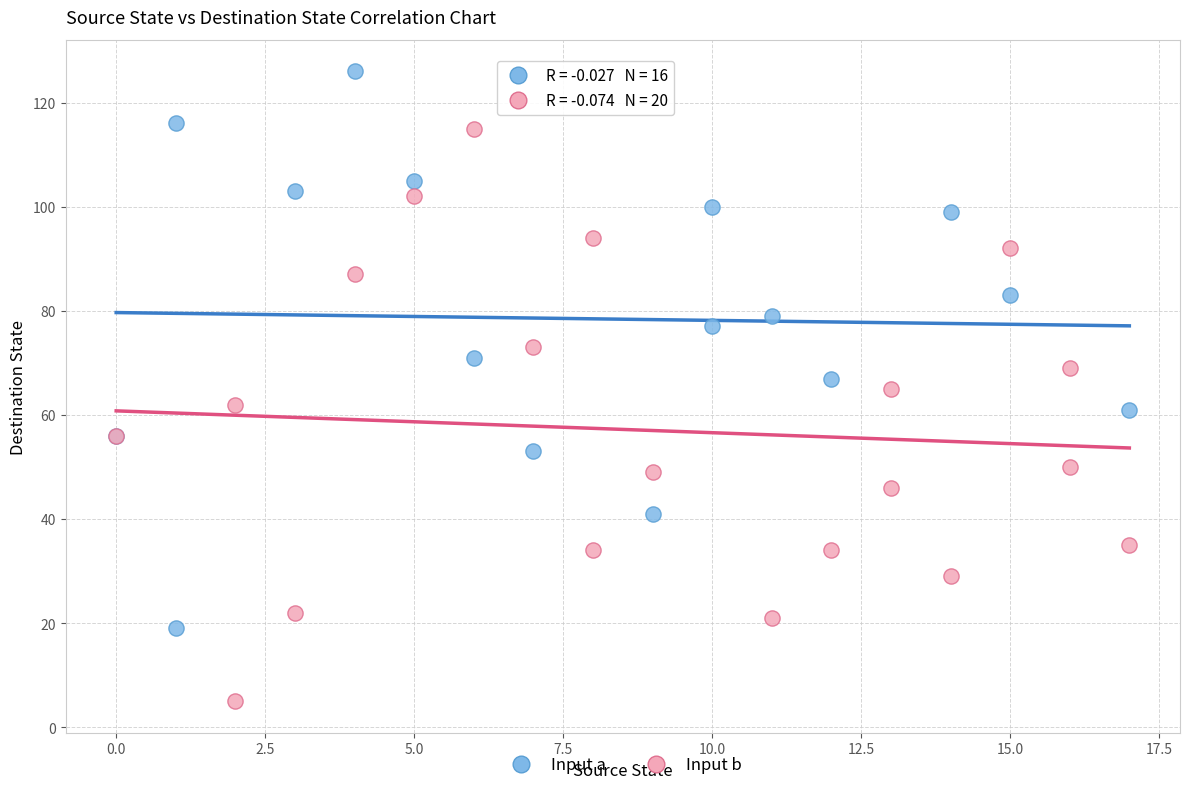

Which series contains the lowest Y value?

Input b